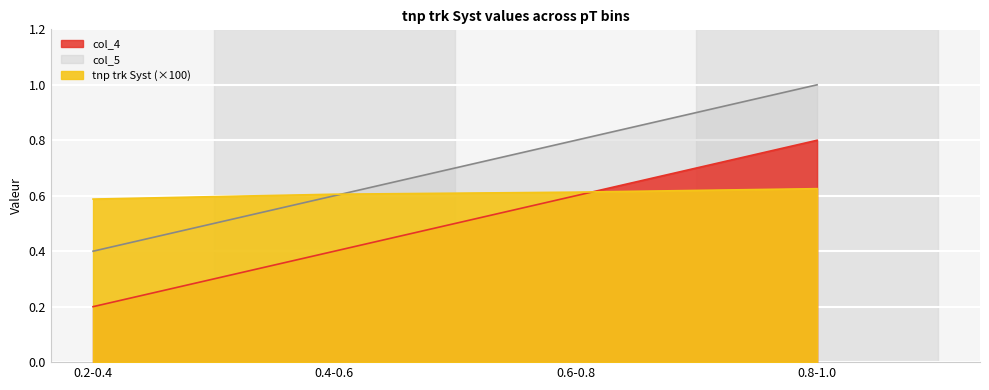

Reading right to left, list all the values displayed in this chart.

col_4: 0.8	0.6	0.4	0.2
col_5: 1.0	0.8	0.6	0.4
tnp trk Syst: 0.6	0.6	0.6	0.6